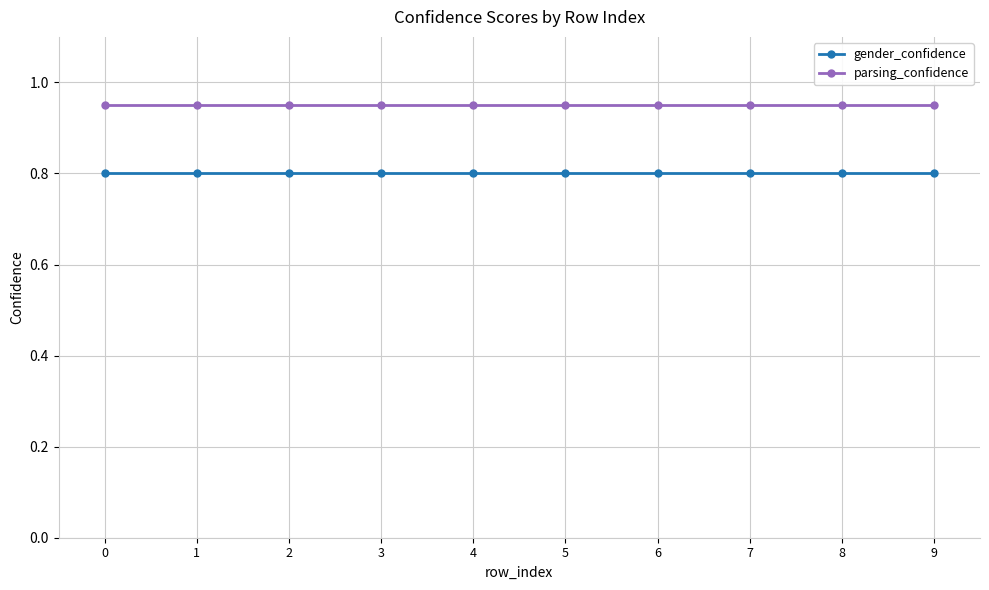

True or false: gender_confidence has a value of 0.8 at 2.

True